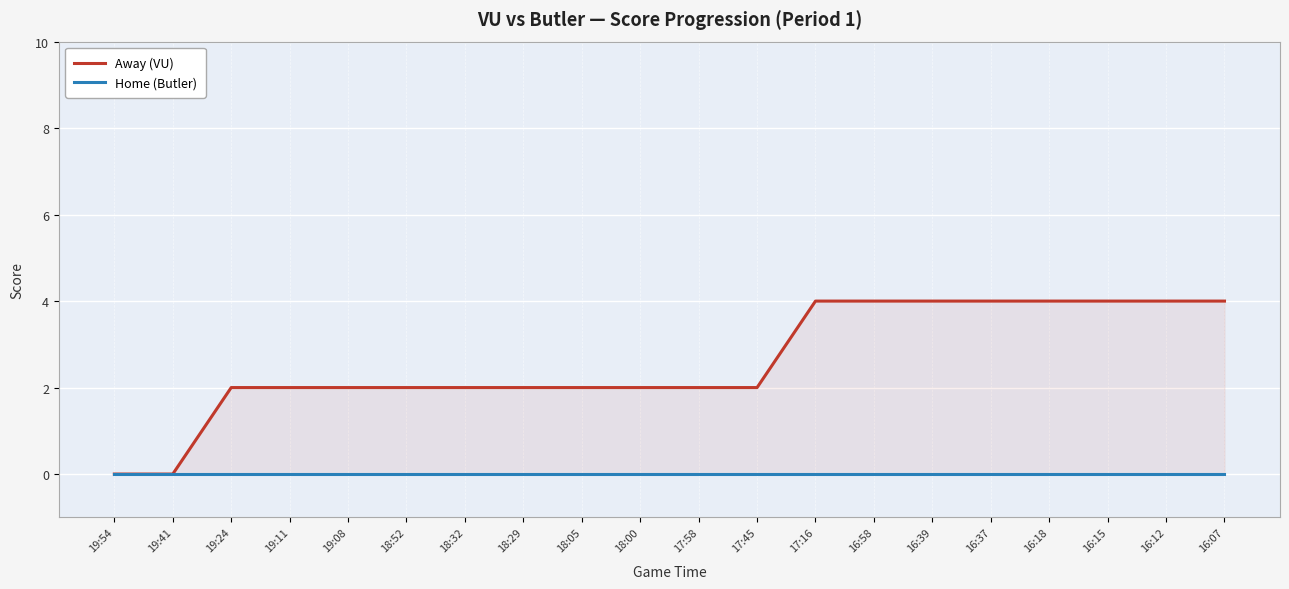

True or false: Home (Butler) and Away (VU) intersect in this chart.

False